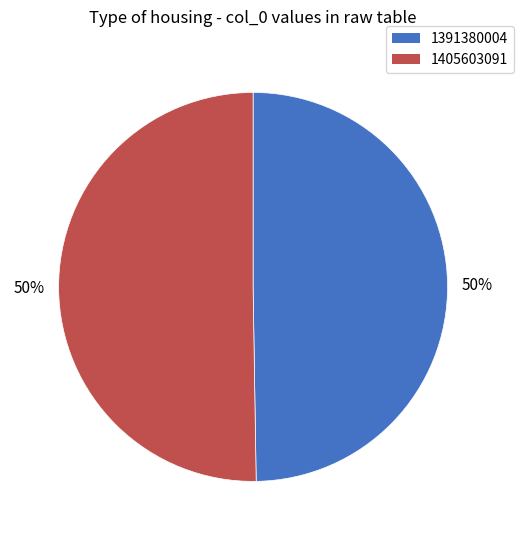

Which slice represents more than half of the pie?

1405603091